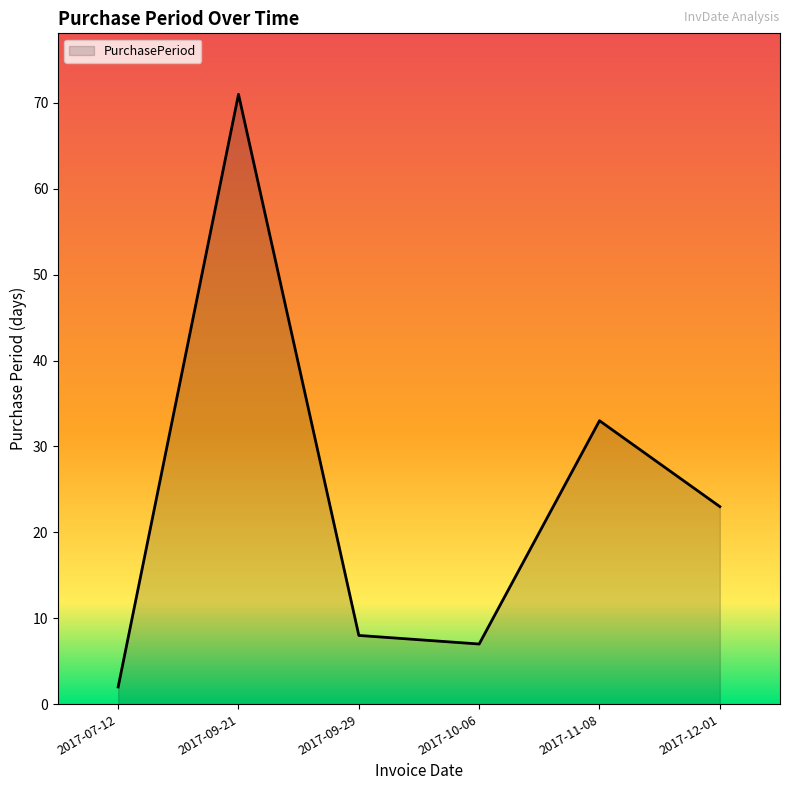

How many series are shown in this chart?

1